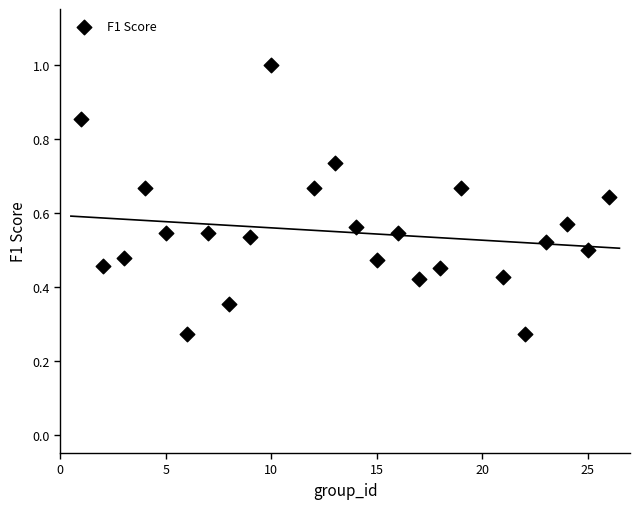

What is the range of X values (max minus min)?

25.0